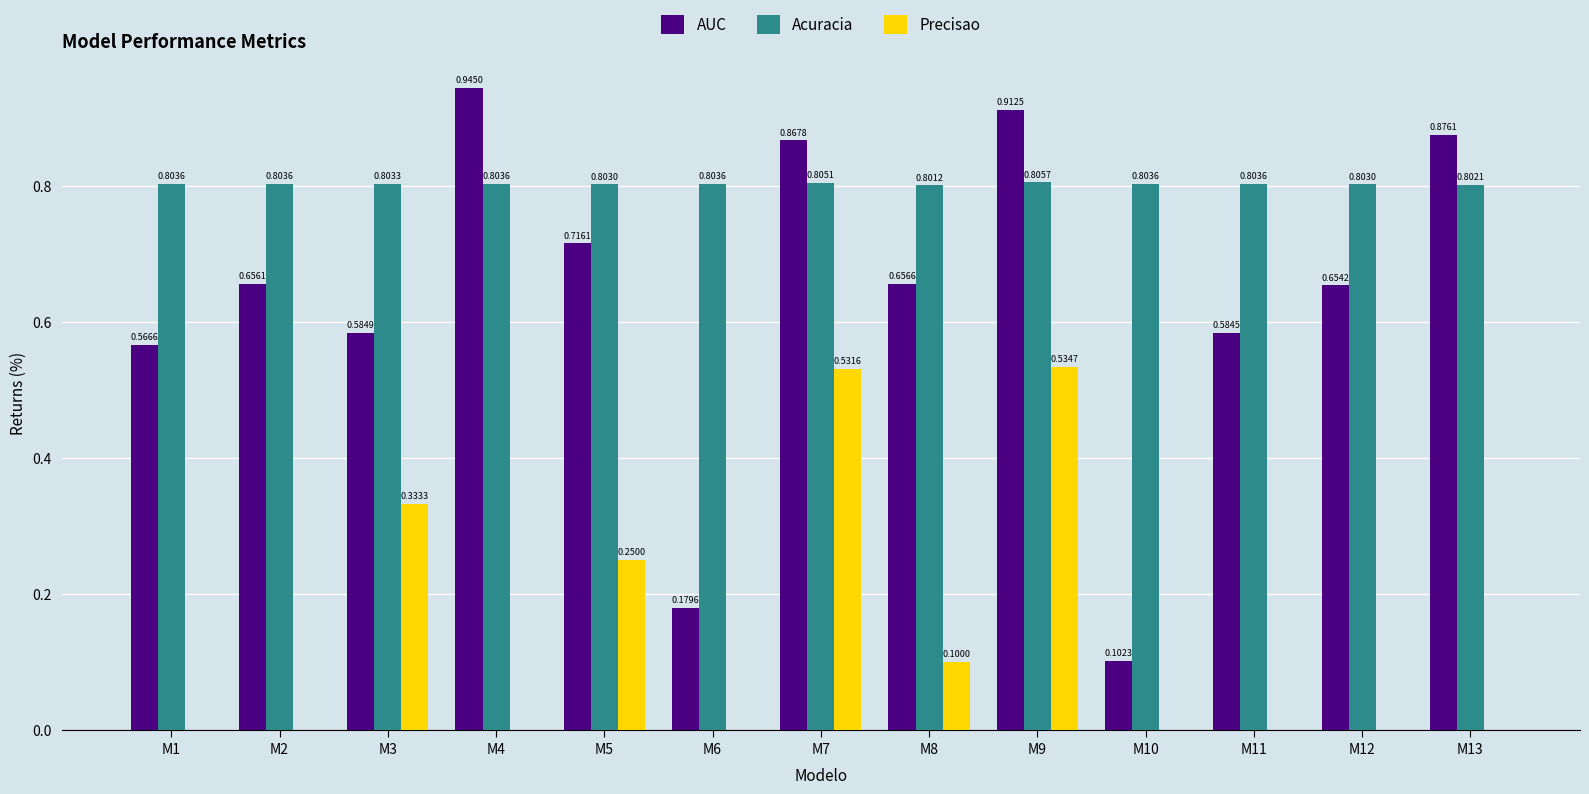

Which series has the largest total across all categories?

Acuracia